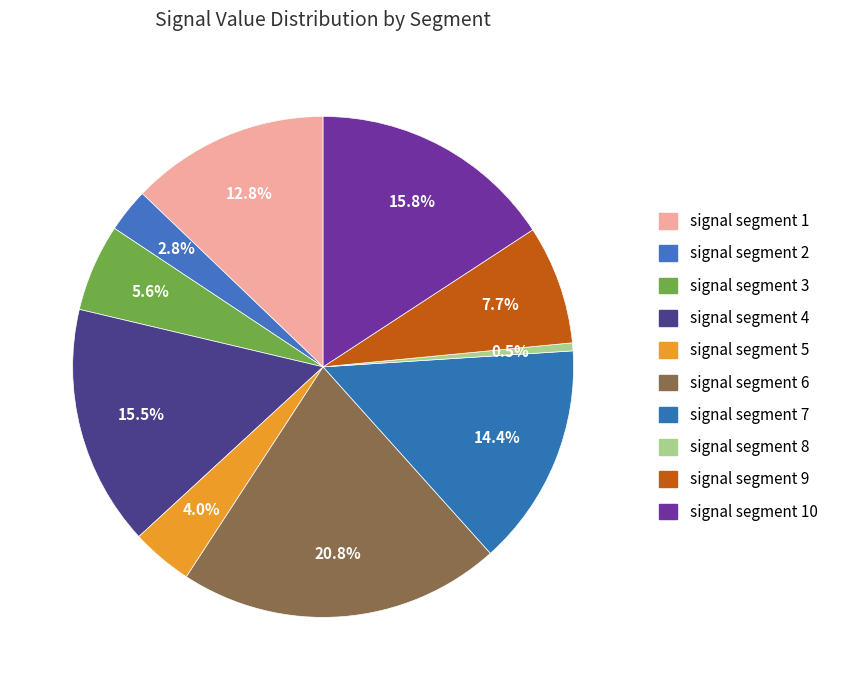

How many segments does this pie chart have?

10